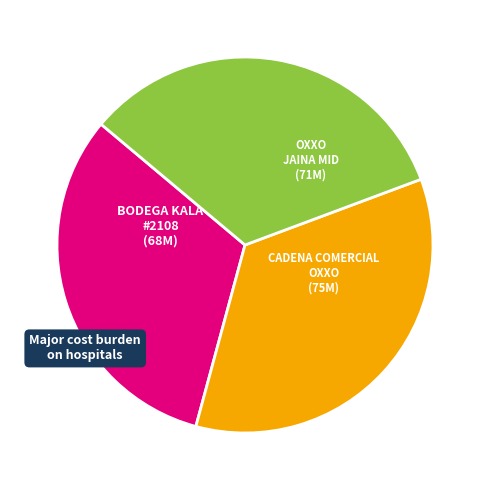

Does any single category account for the majority?

No